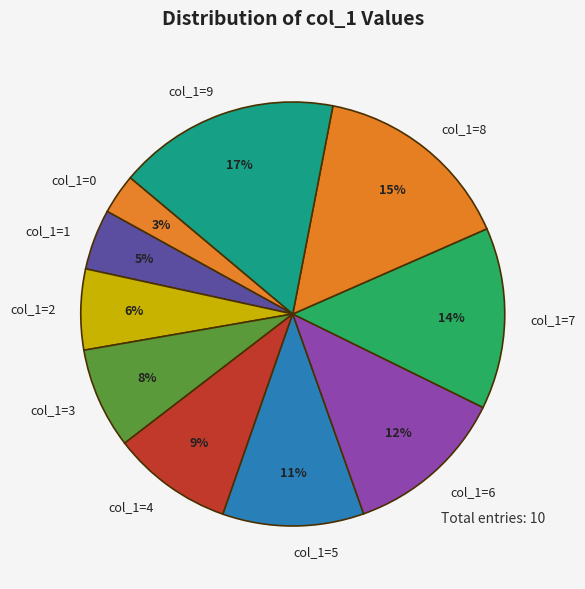

Do col_1=6 and col_1=8 together represent more than half of the pie?

No